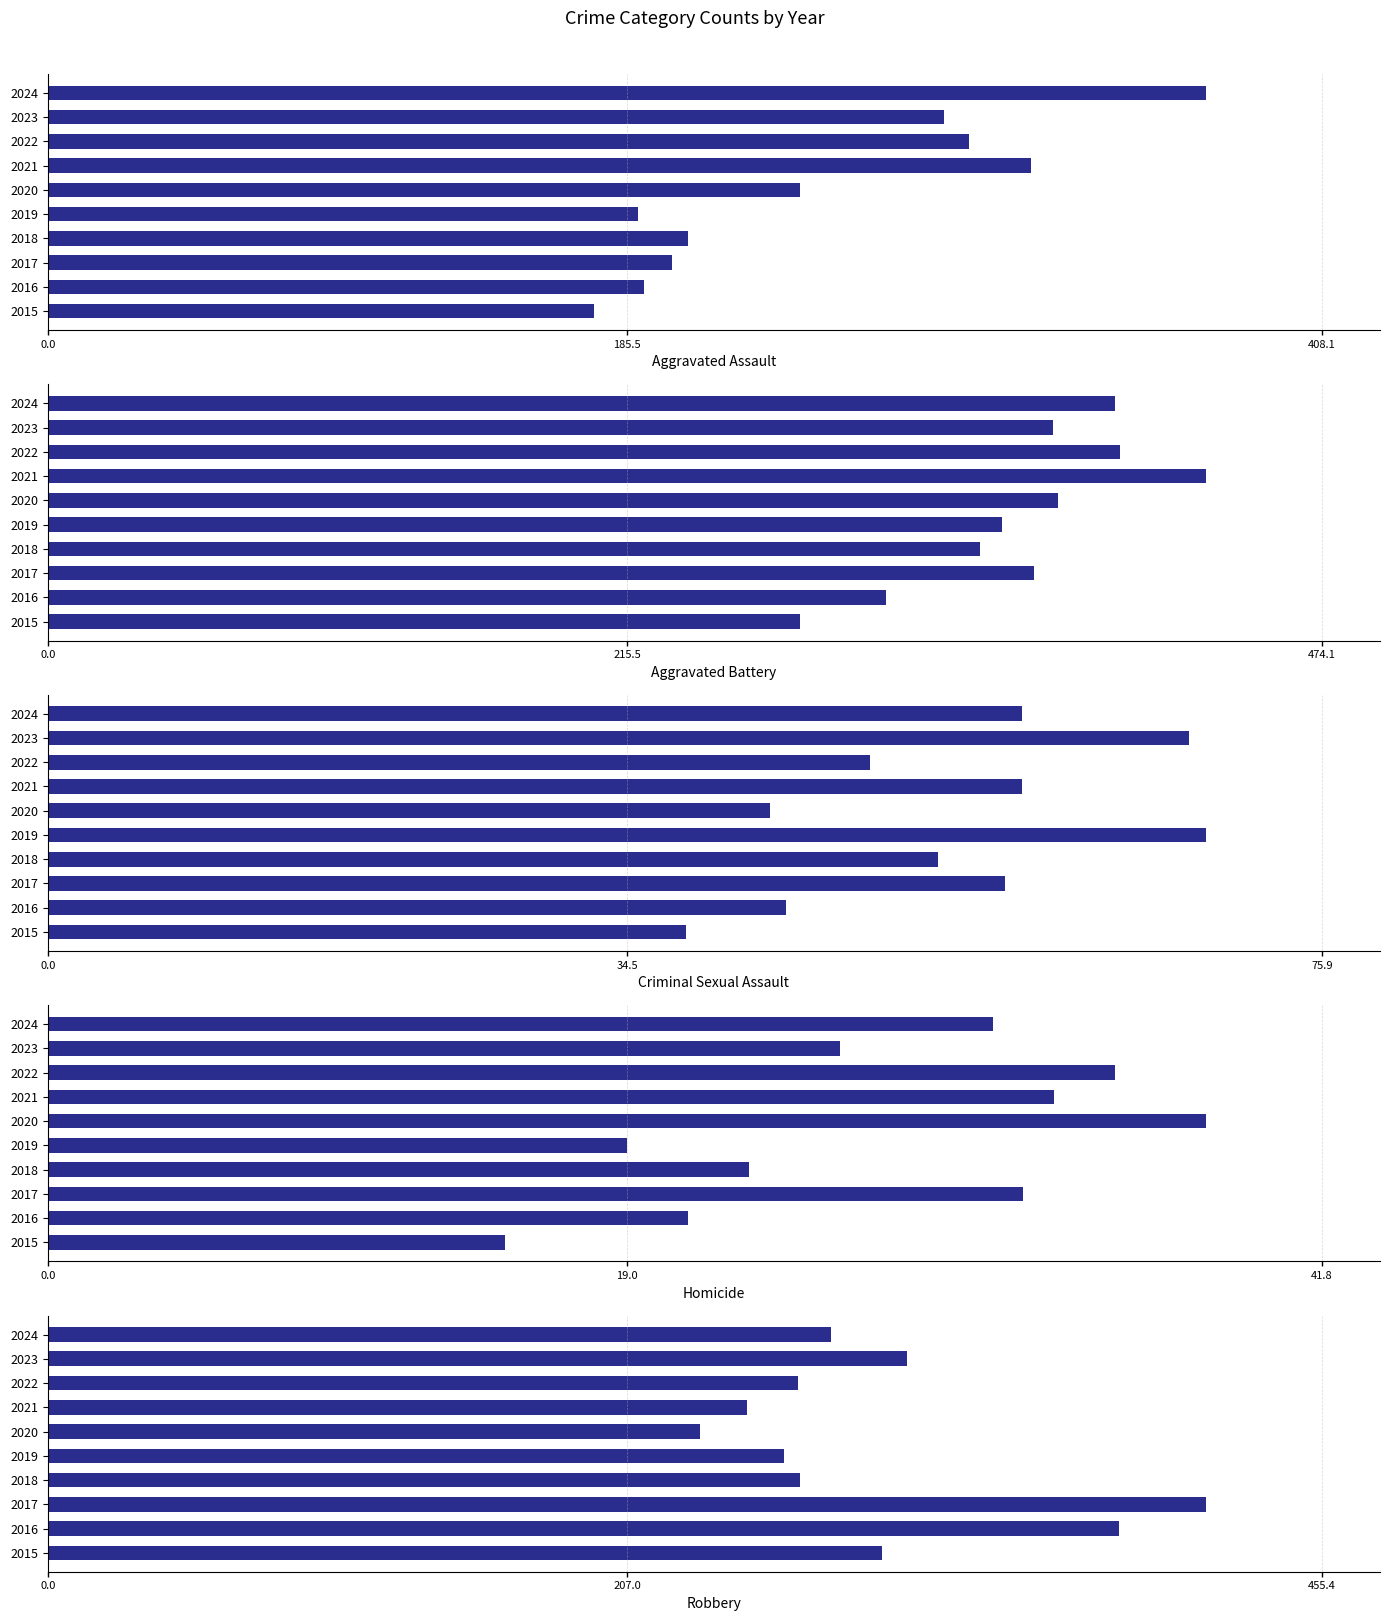

What is the sum of the Robbery values at 2018 and 2024?

549